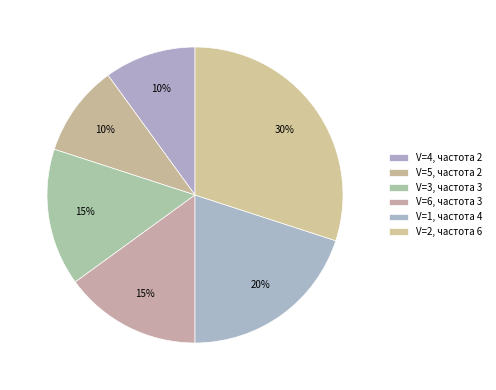

Does V=3 represent more than half of the total?

No